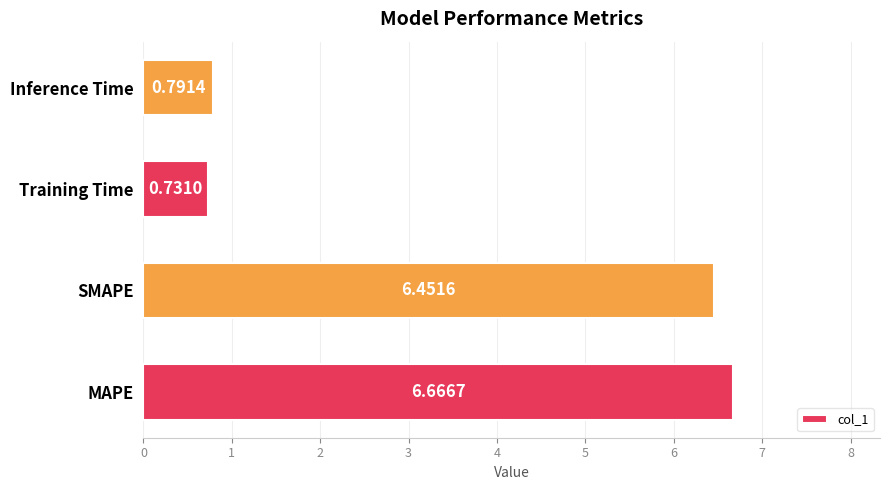

List the labels in order of value, largest first.

MAPE, SMAPE, Inference Time, Training Time